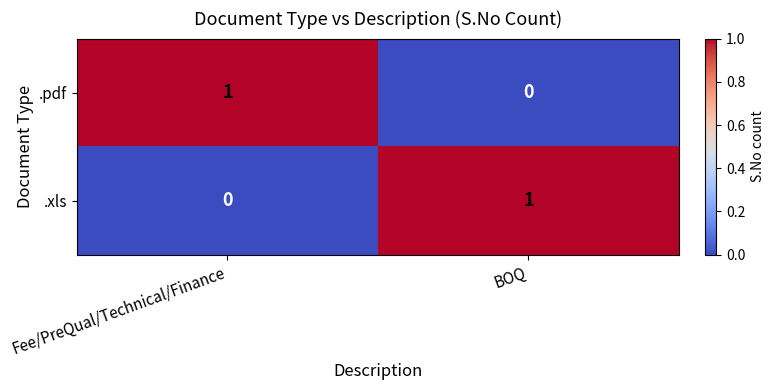

Reading right to left, transcribe all the data shown in this chart.

.pdf: BOQ=0	Fee/PreQual/Technical/Finance=1
.xls: BOQ=1	Fee/PreQual/Technical/Finance=0